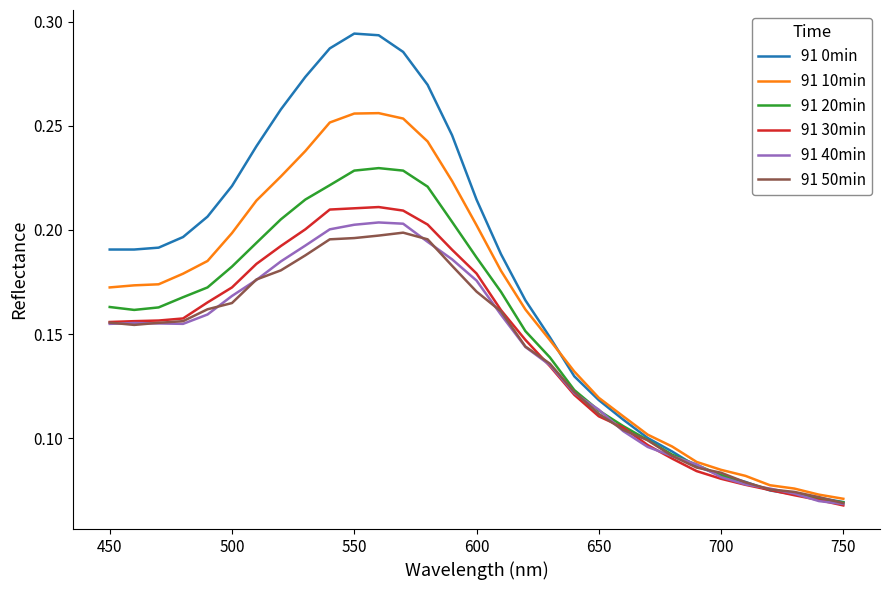

What are all the series names shown in the legend?

91 0min, 91 10min, 91 20min, 91 30min, 91 40min, 91 50min